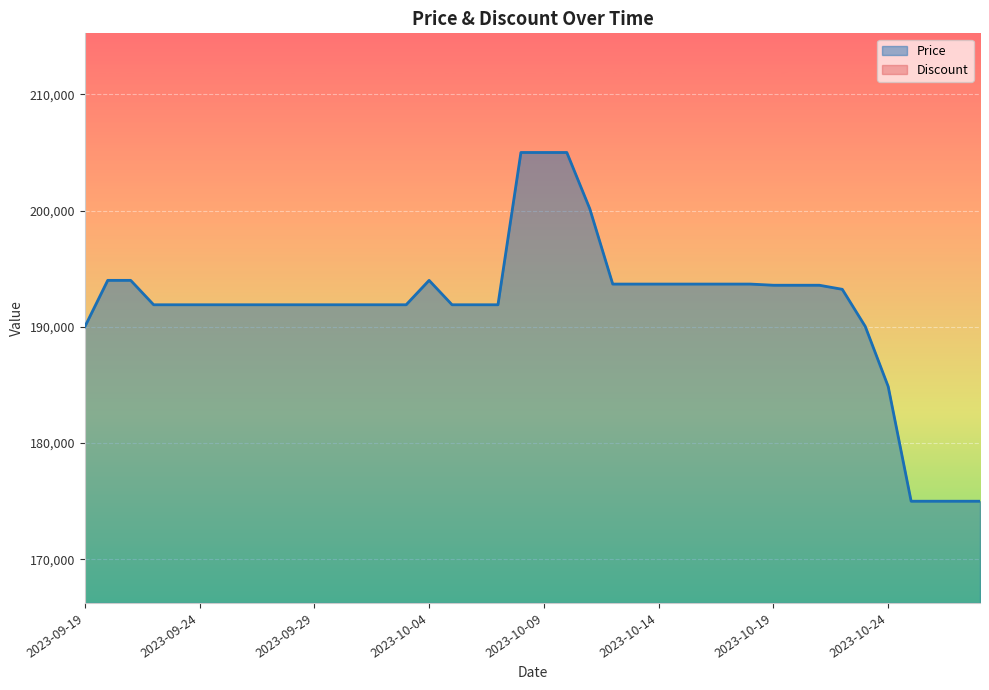

What is the value of the 40th point from the left?

175000